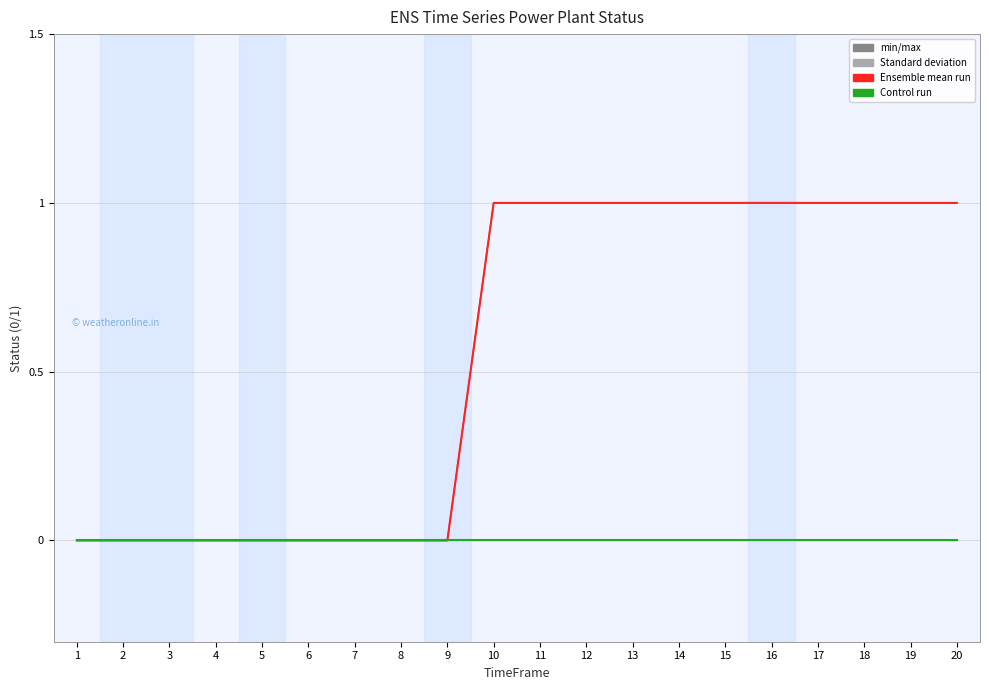

Does the chart display data point markers on the line(s)?

No